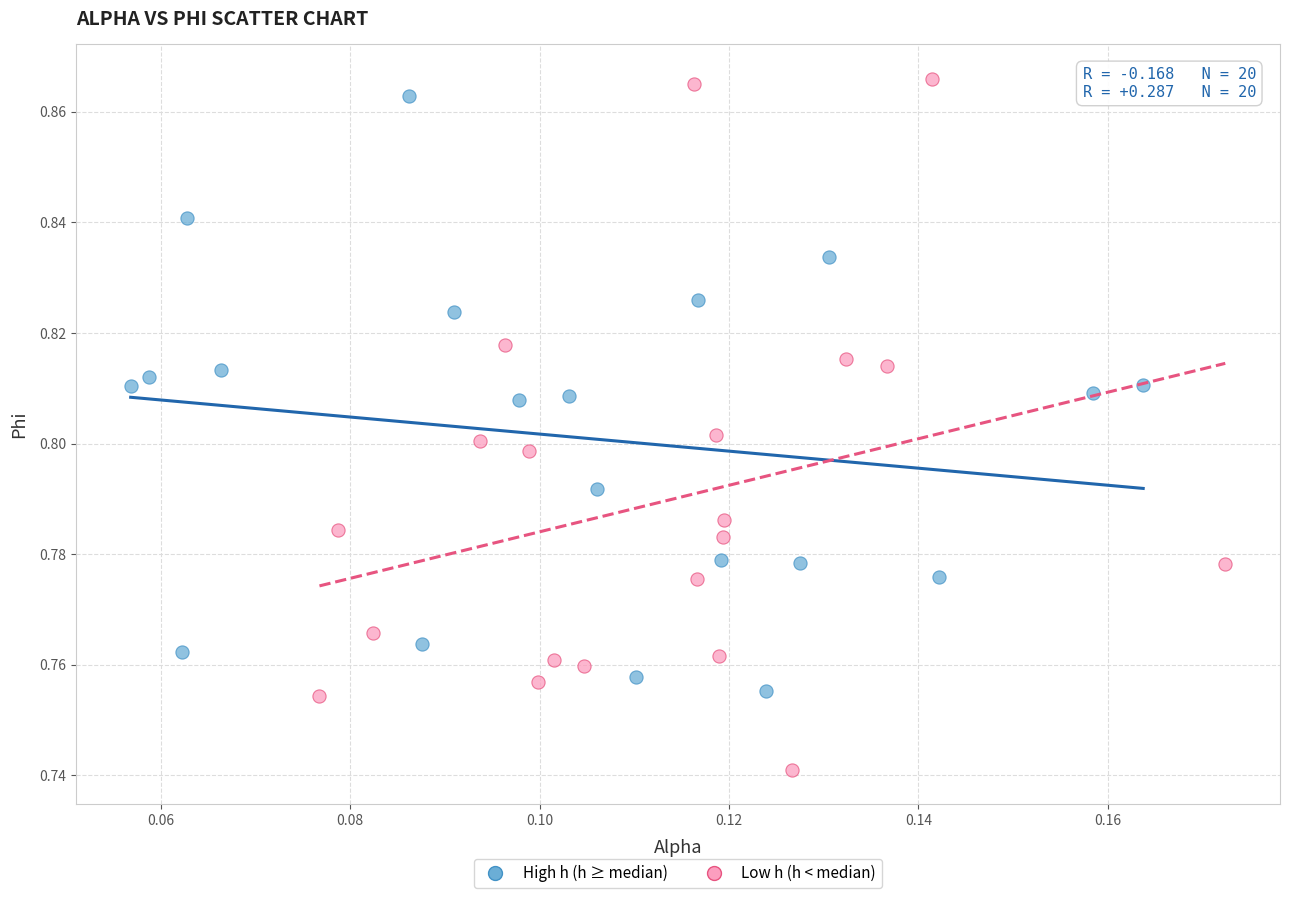

What are all the series names shown in the legend?

High h (h ≥ median), Low h (h < median)